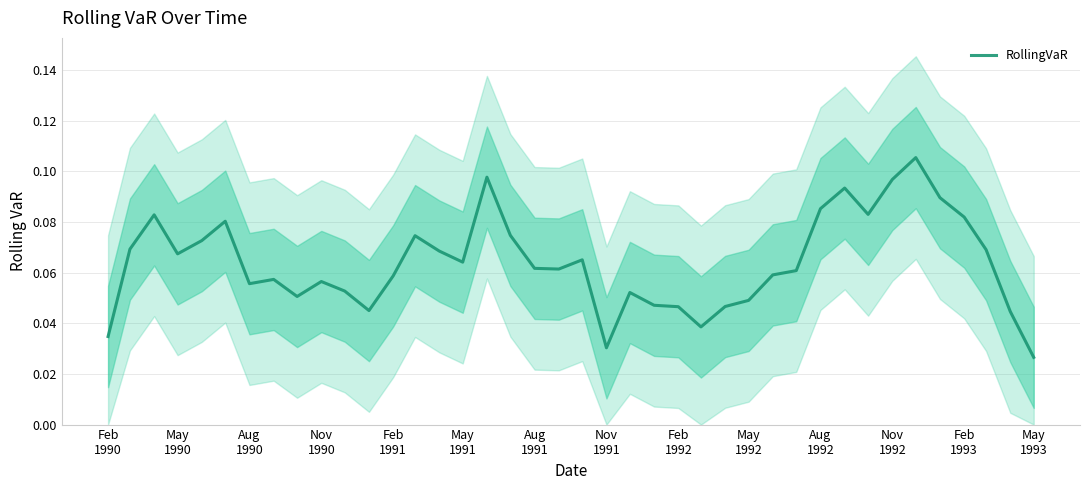

Does the chart have visible grid lines?

Yes